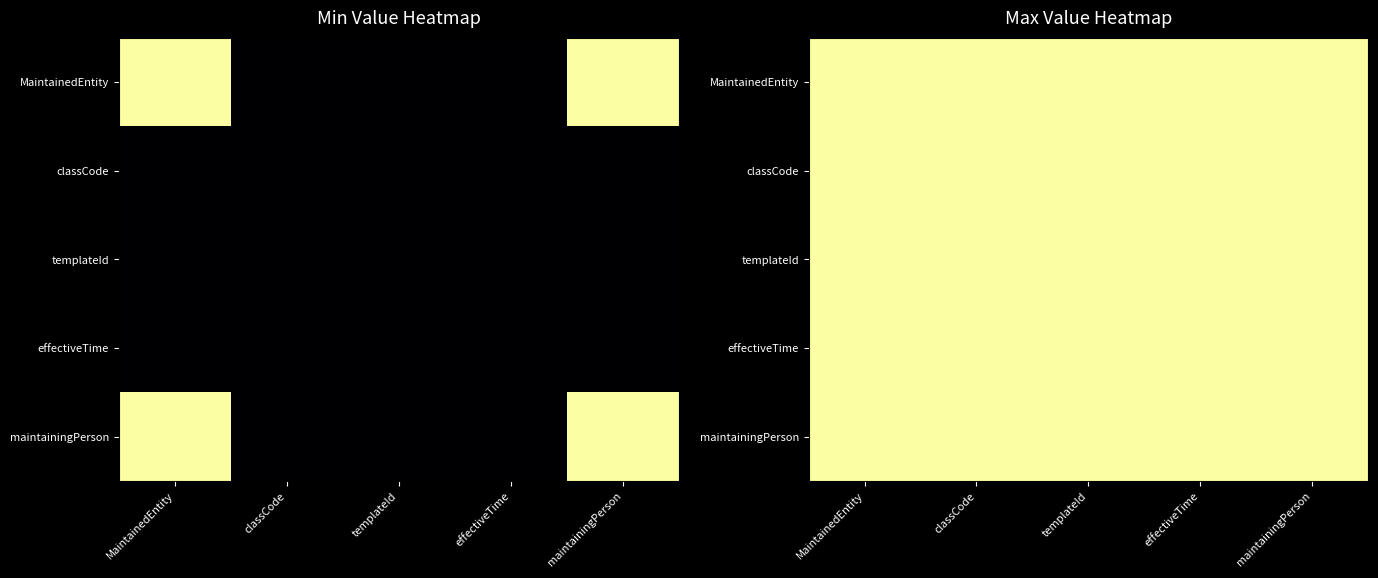

What is the greatest value displayed?

1